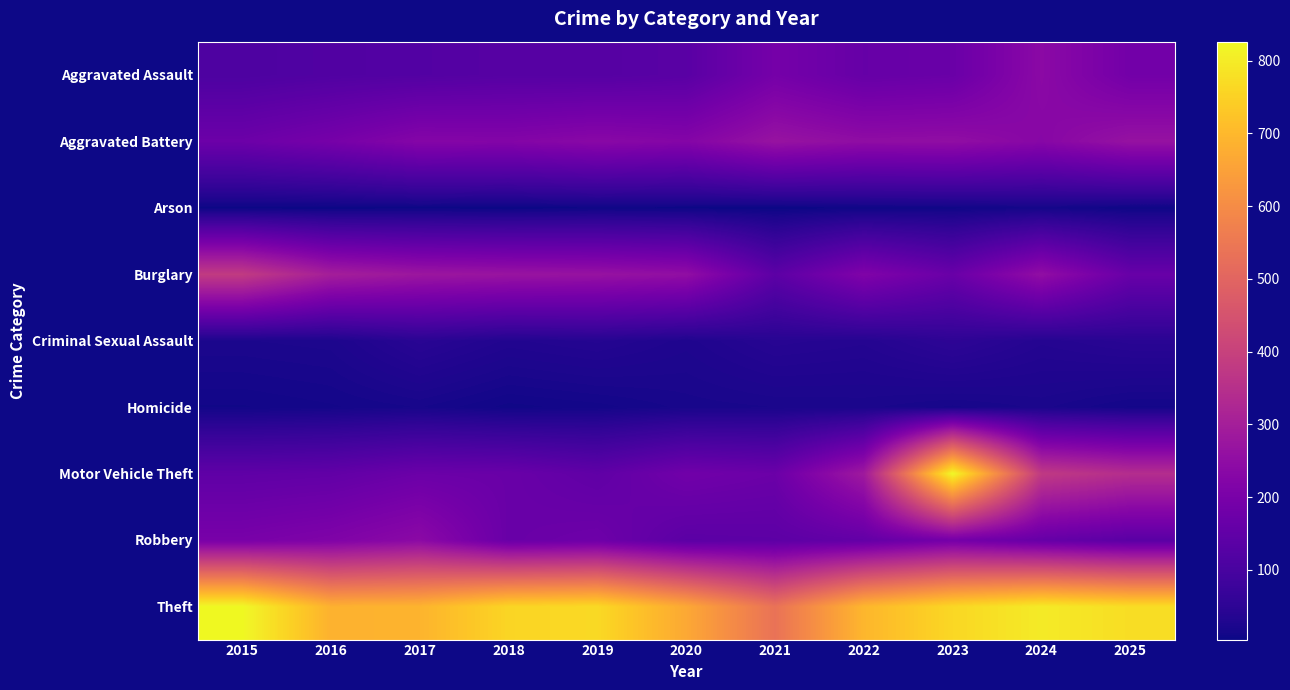

What is the smallest value displayed?

4